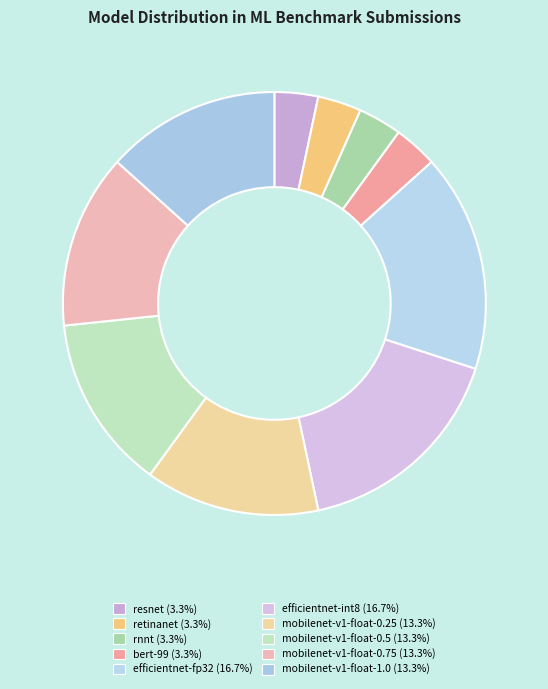

Count the number of slices in the pie.

10